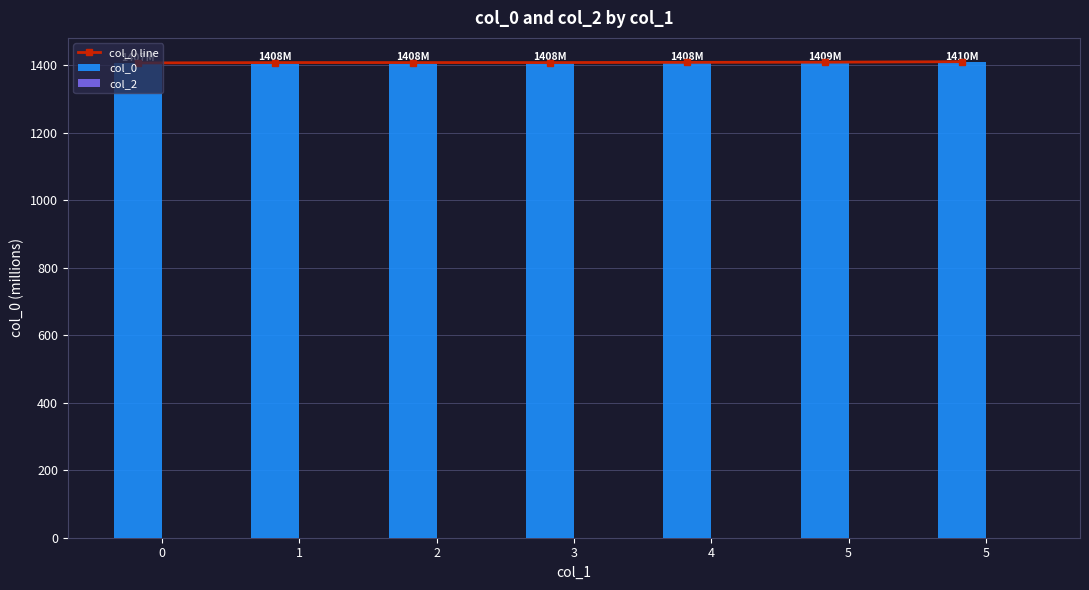

How many data points does each series have?

7